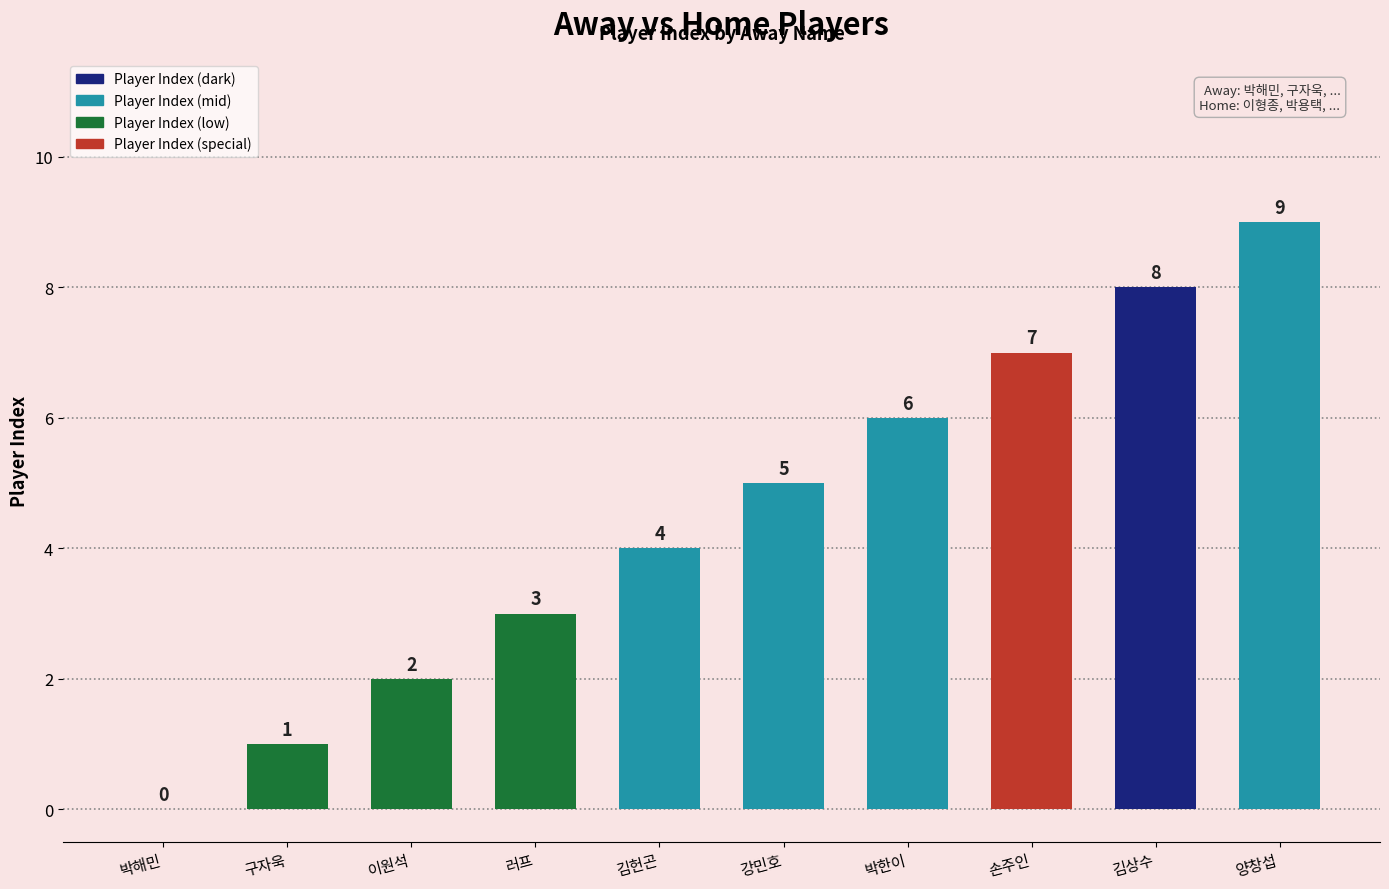

What is the maximum value shown in the chart?

9